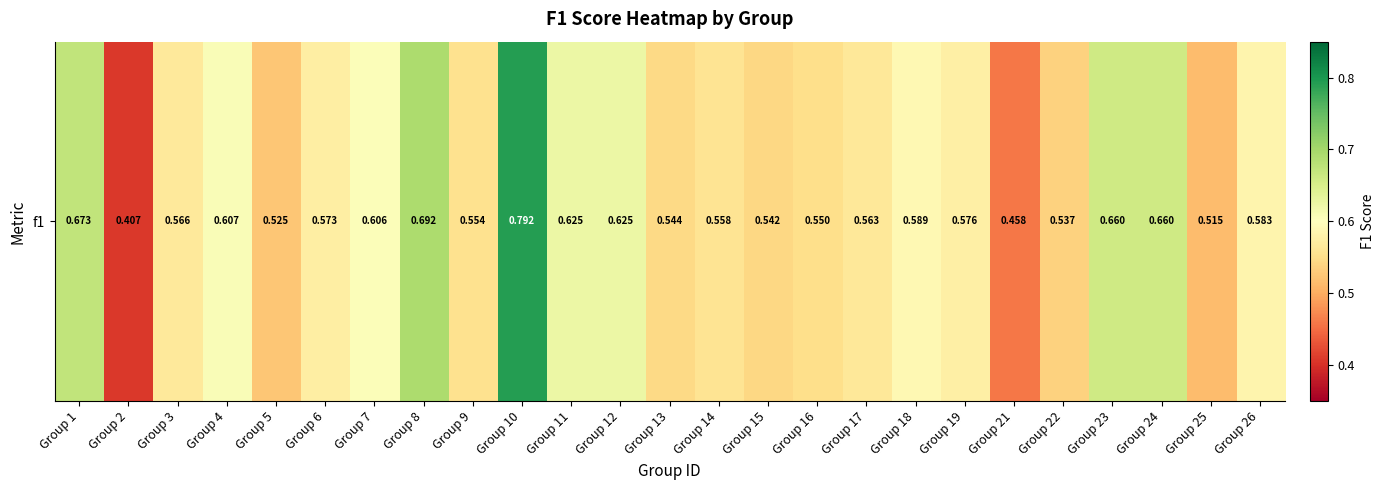

What is the average value?

0.6